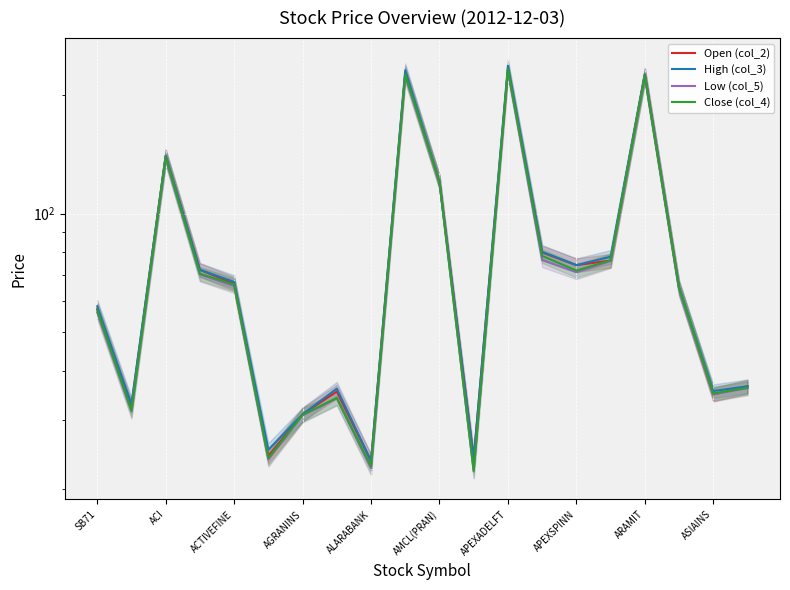

What is the difference between the maximum and minimum values in the High (col_3) series?

213.2